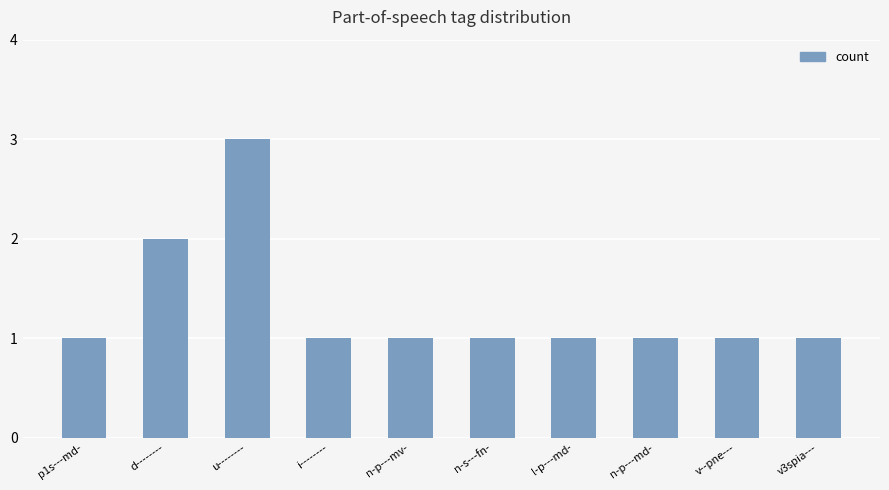

Are the bars horizontal?

No